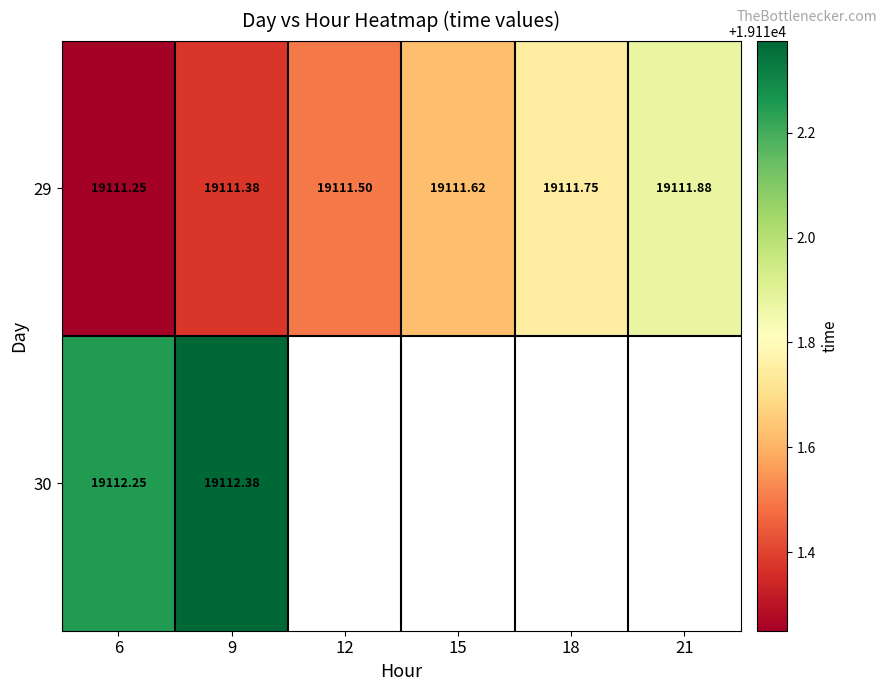

The 29 series shows 19111.5 at 12. True or false?

True